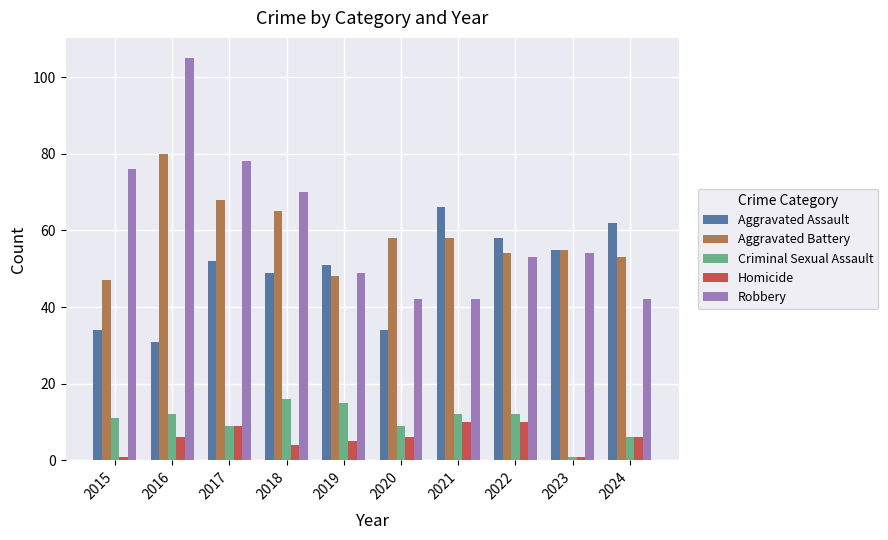

List the series in order of their peak value, highest first.

Robbery, Aggravated Battery, Aggravated Assault, Criminal Sexual Assault, Homicide